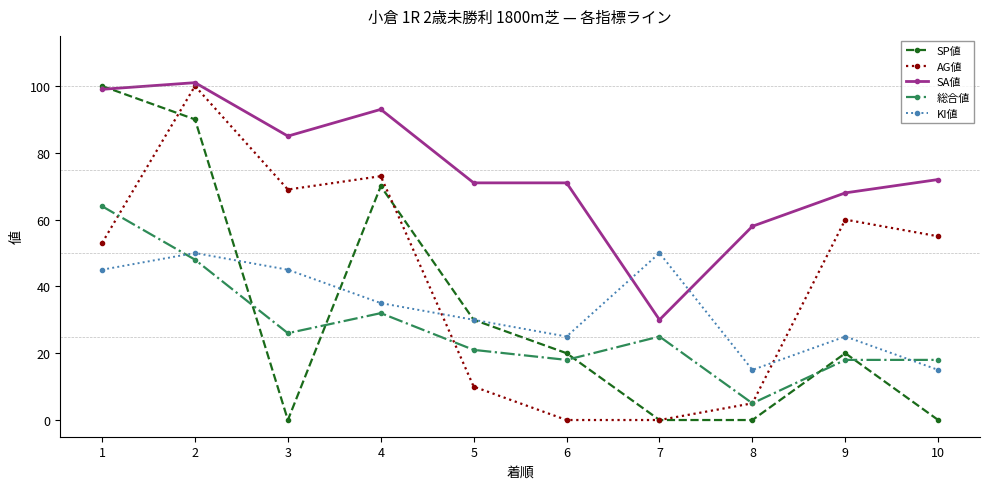

The value of SA値 at 5 is 44. True or false?

False